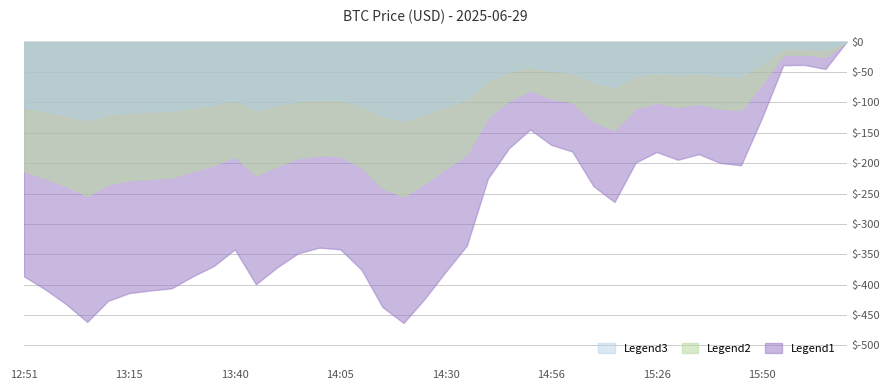

True or false: Legend1 has a value of -413.8 at 13:15.

True